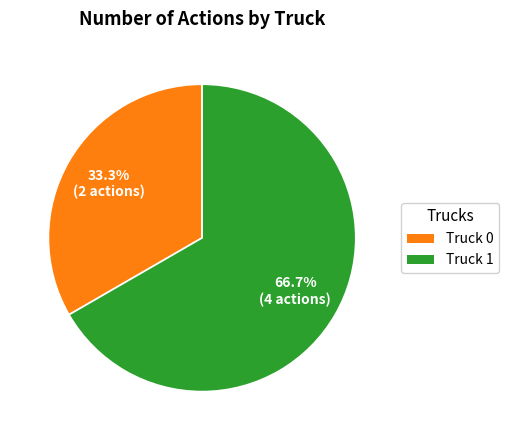

Which slice is the smallest?

Truck 0